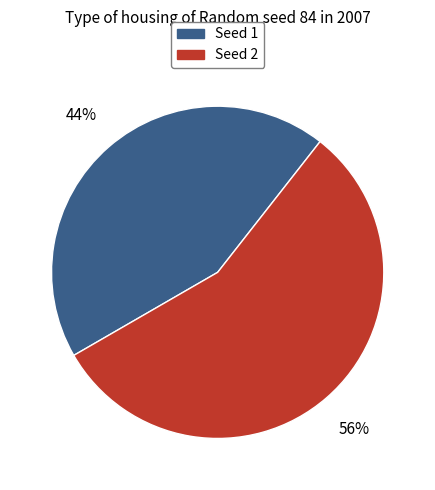

Which slice is the smallest?

Seed 1